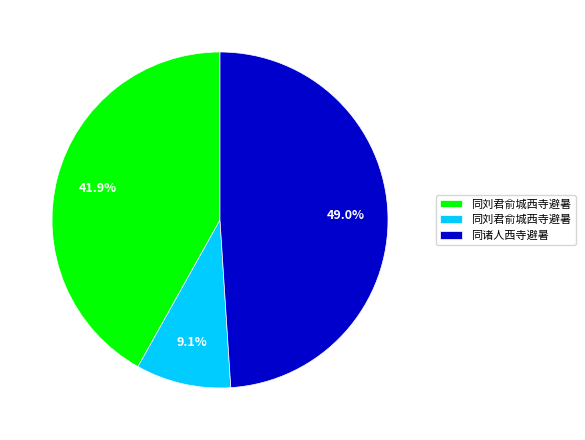

Is there any slice that represents more than half of the pie?

No